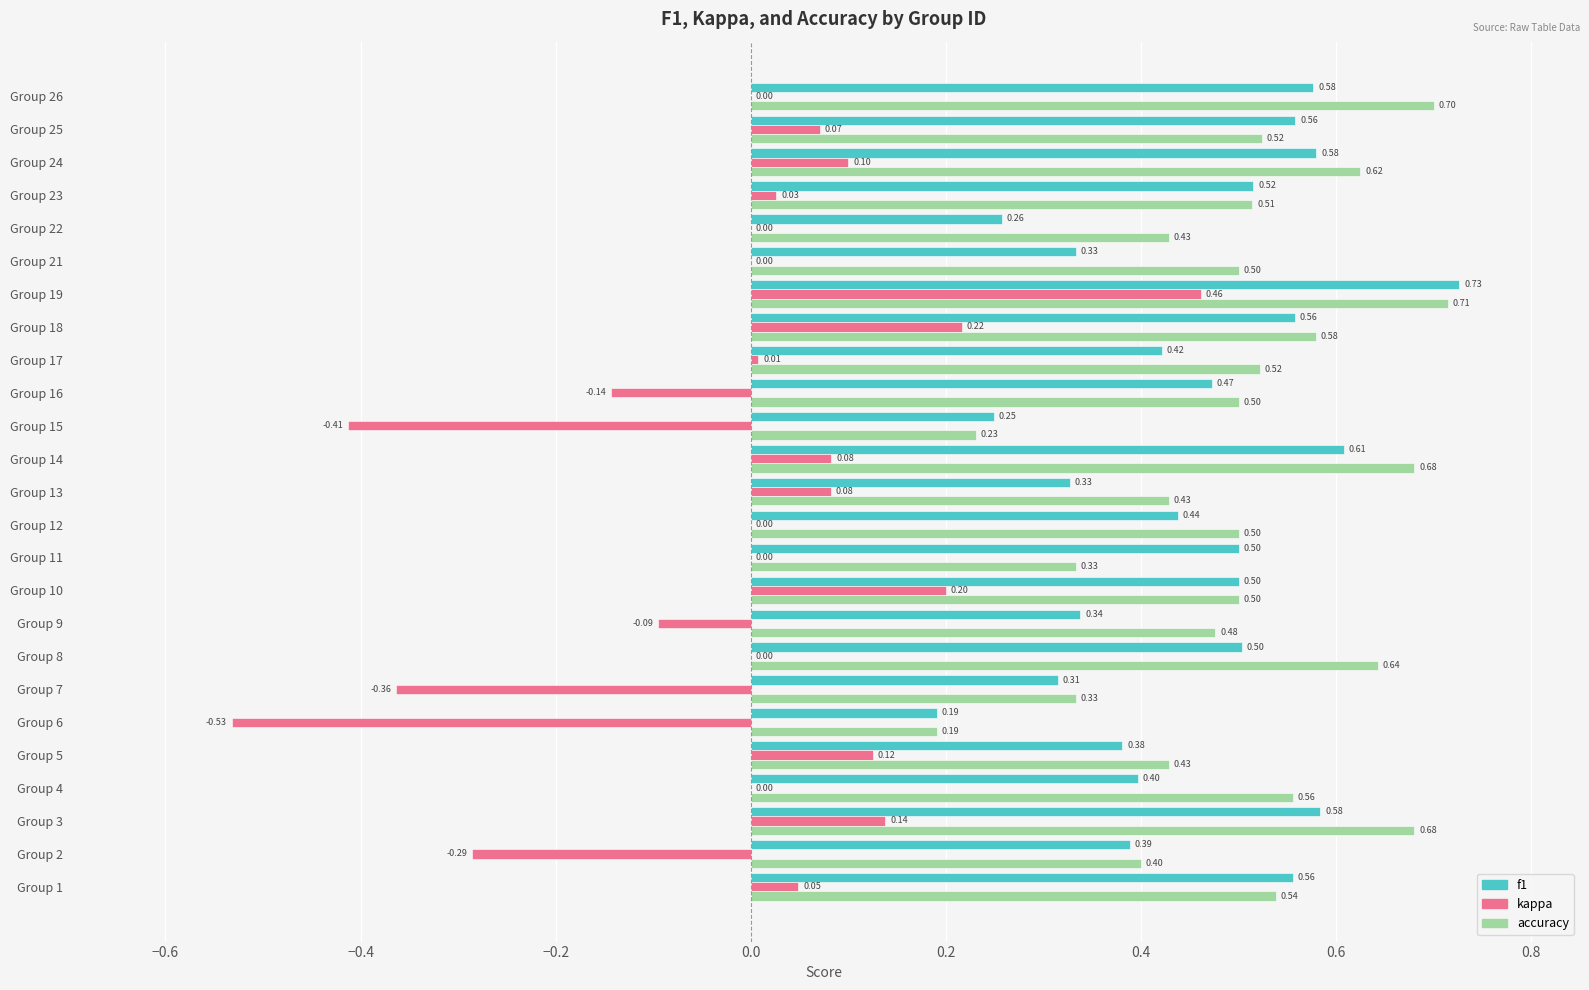

How many categories are shown in the chart?

25